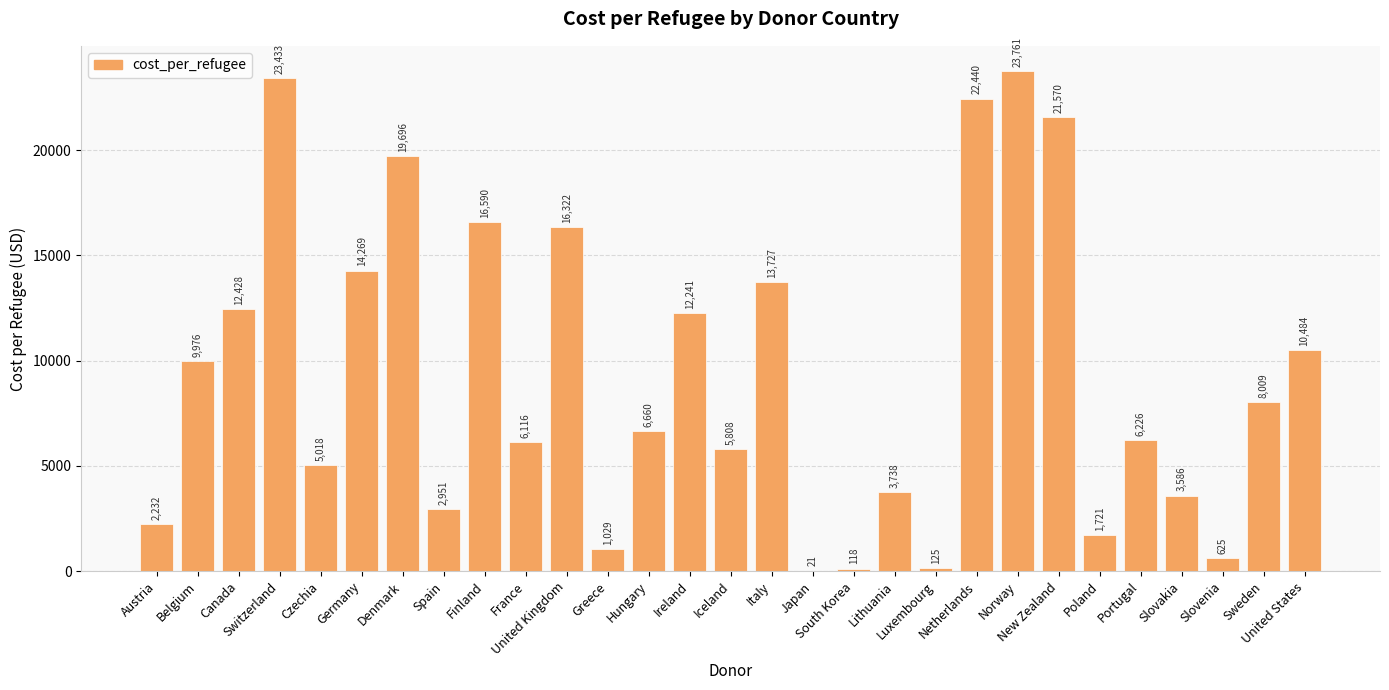

Between United States and Japan, which is larger?

United States